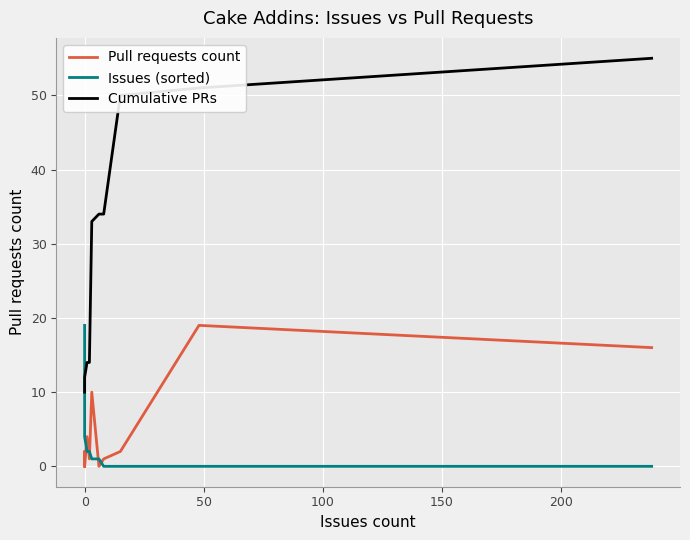

At 150, list the series in order from largest to smallest.

Cumulative PRs, Pull requests count, Issues (sorted)